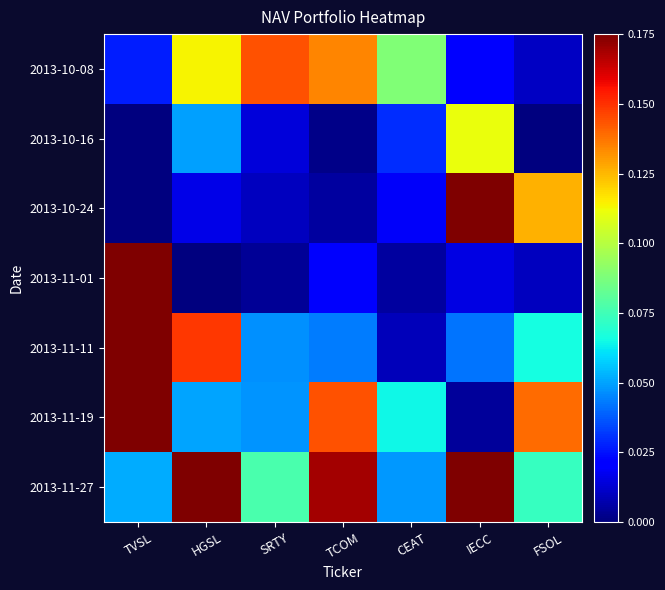

Reading left to right, what are all the values shown in this chart?

2013-10-08: TVSL=0.0	HGSL=0.1	SRTY=0.1	TCOM=0.1	CEAT=0.1	IECC=0.0	FSOL=0.0
2013-10-16: TVSL=0.0	HGSL=0.0	SRTY=0.0	TCOM=0.0	CEAT=0.0	IECC=0.1	FSOL=0.0
2013-10-24: TVSL=0.0	HGSL=0.0	SRTY=0.0	TCOM=0.0	CEAT=0.0	IECC=0.3	FSOL=0.1
2013-11-01: TVSL=0.2	HGSL=0.0	SRTY=0.0	TCOM=0.0	CEAT=0.0	IECC=0.0	FSOL=0.0
2013-11-11: TVSL=0.2	HGSL=0.1	SRTY=0.0	TCOM=0.0	CEAT=0.0	IECC=0.0	FSOL=0.1
2013-11-19: TVSL=0.2	HGSL=0.1	SRTY=0.0	TCOM=0.1	CEAT=0.1	IECC=0.0	FSOL=0.1
2013-11-27: TVSL=0.1	HGSL=1.0	SRTY=0.1	TCOM=0.2	CEAT=0.0	IECC=0.2	FSOL=0.1